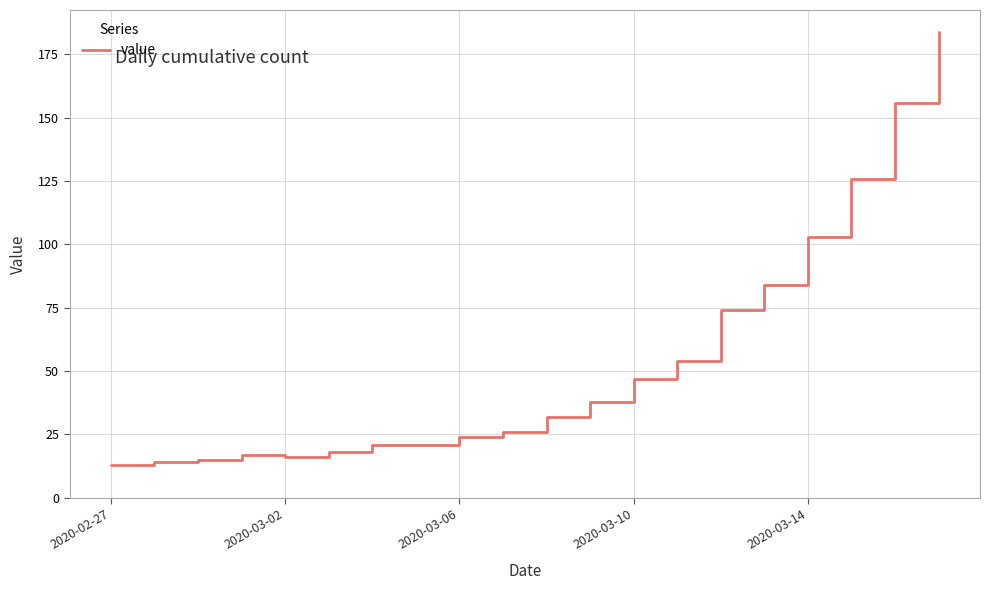

What is the difference between the maximum and minimum values?

171